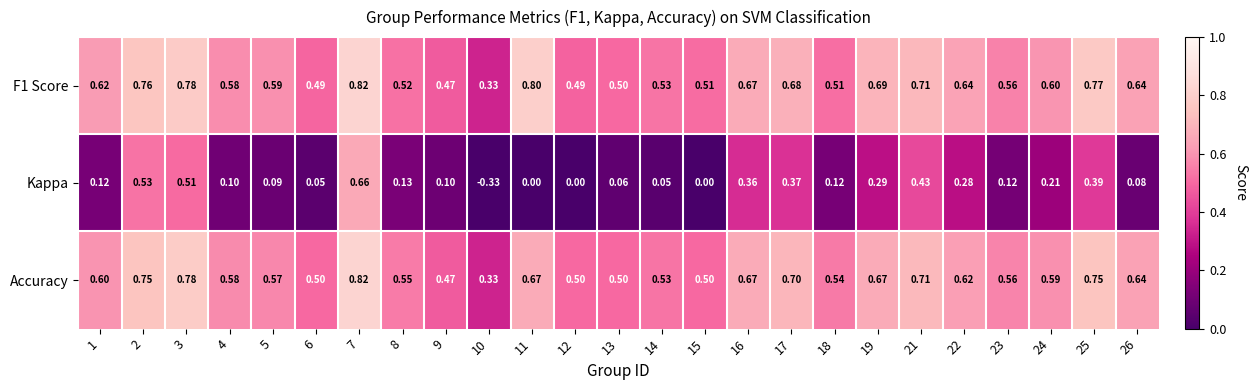

Which series has the widest spread of values?

Kappa